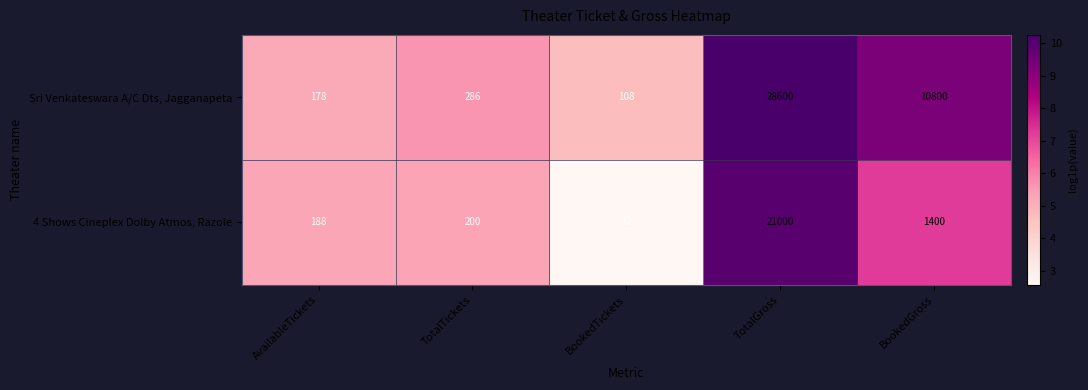

At which label does 4 Shows Cineplex Dolby Atmos, Razole reach its minimum?

BookedTickets